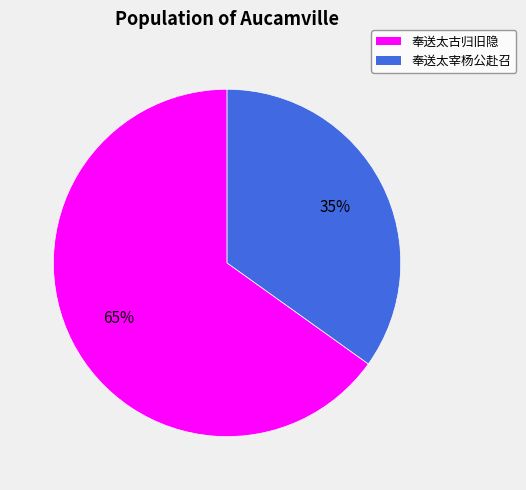

Is 奉送太古归旧隐 the majority of the pie?

Yes